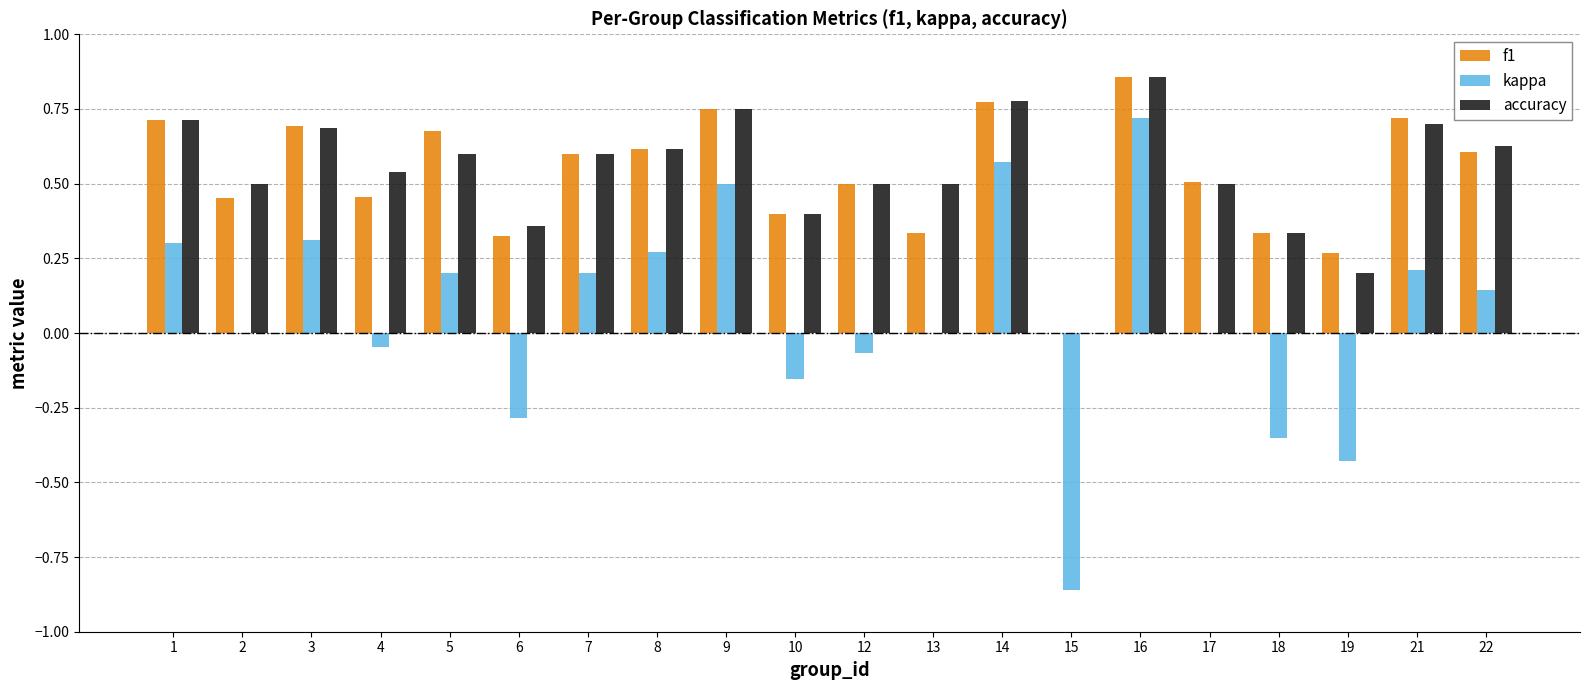

What is the sum of all f1 values?

10.6